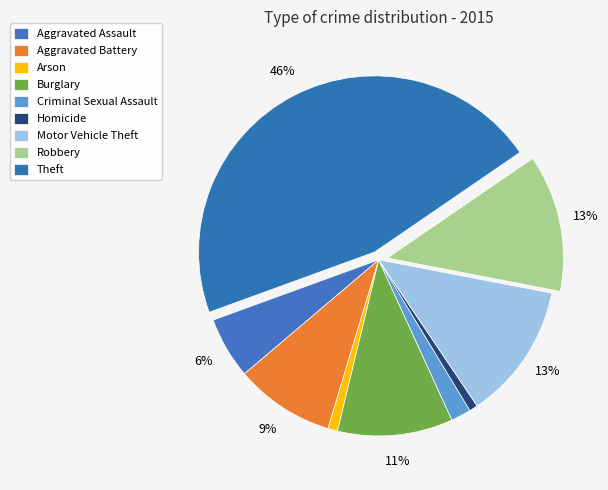

Count the number of slices in the pie.

9